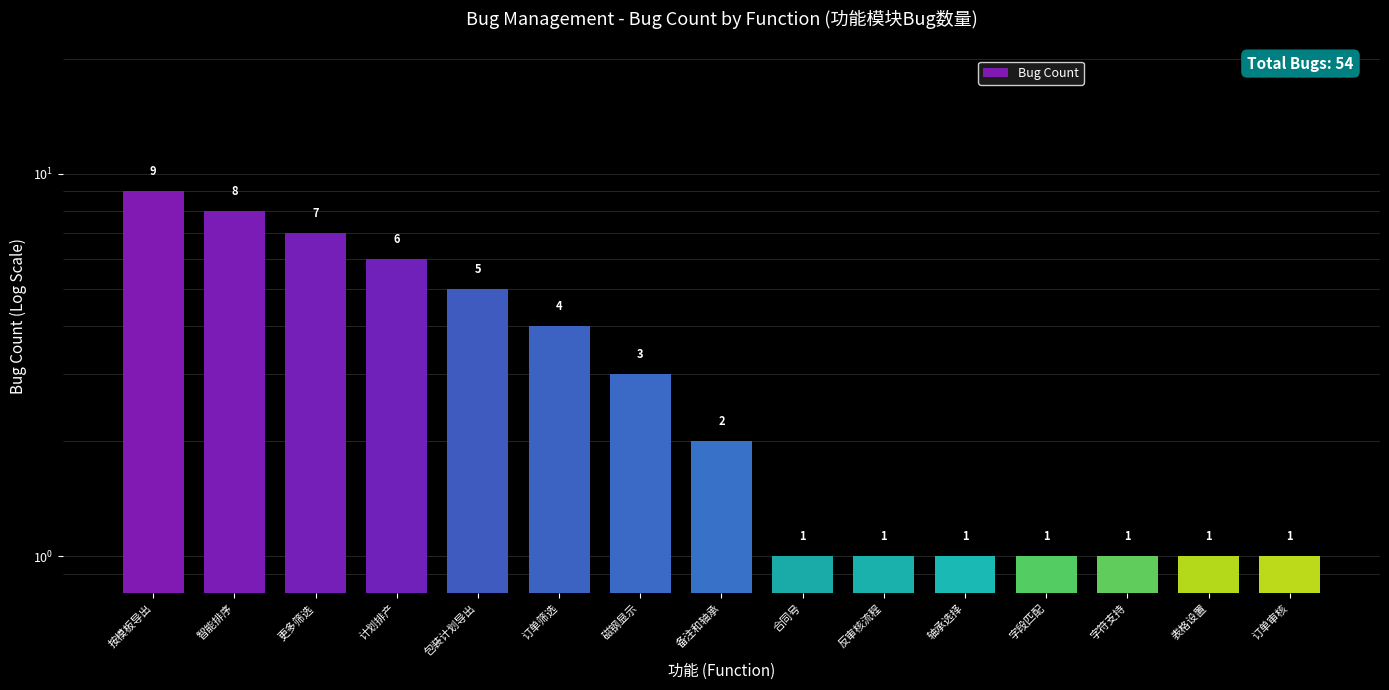

What is the label of the 1st bar from the left?

按模板导出